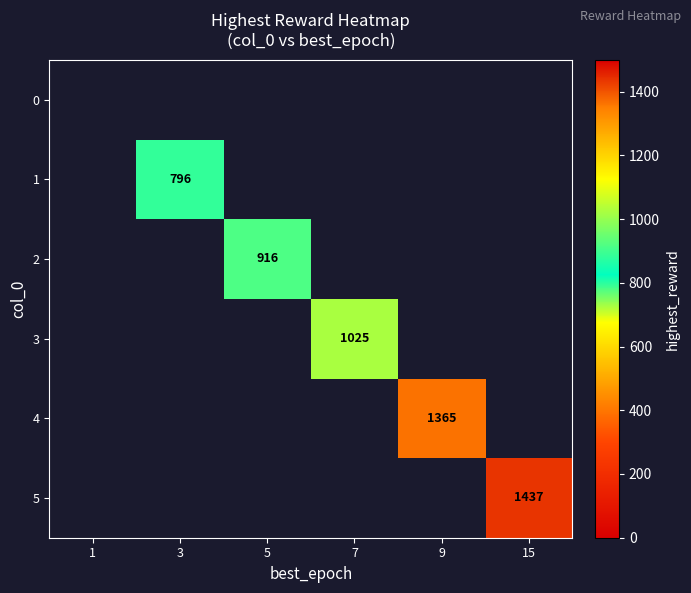

Between 5 and 3, which is larger?

3